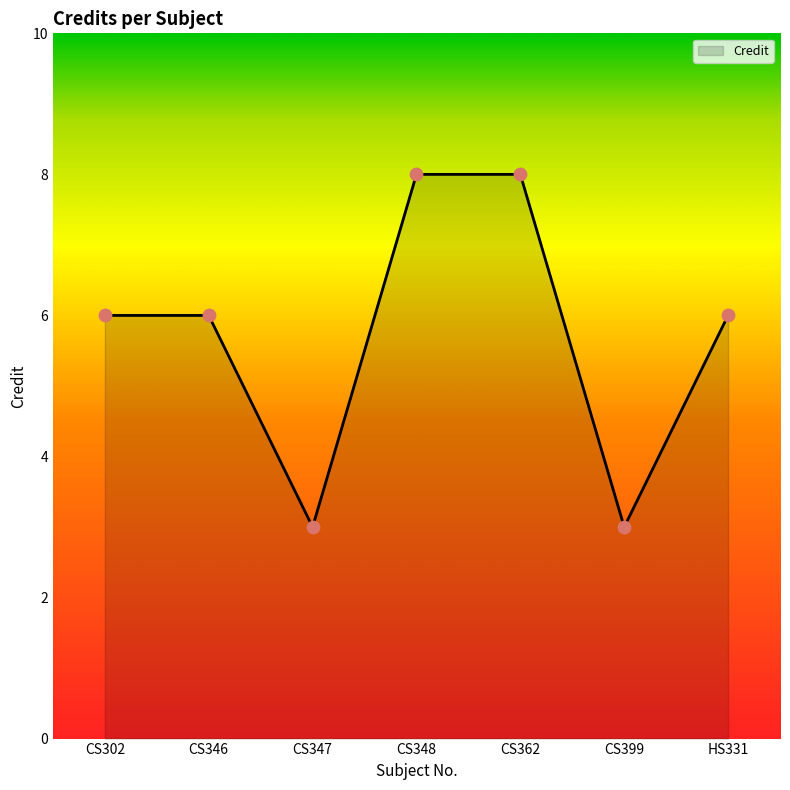

Between CS362 and HS331, which is larger?

CS362